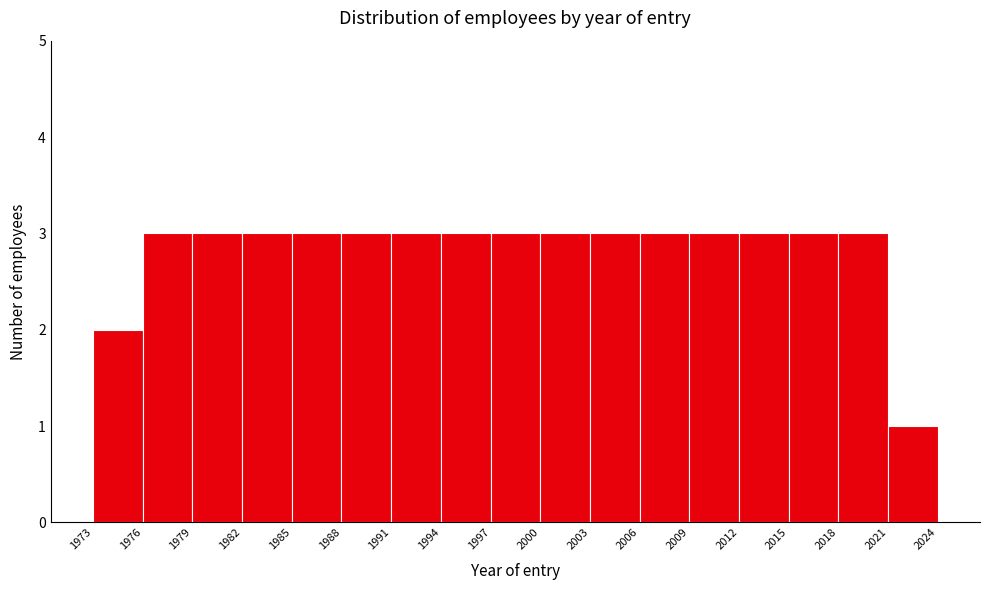

Reading left to right, list every bar in this chart as the range it spans on the x-axis followed by its height. The values are not printed on the chart, so give them approximately, as read against the axis.

1973 to 1976: 2
1976 to 1979: 3
1979 to 1982: 3
1982 to 1985: 3
1985 to 1988: 3
1988 to 1991: 3
1991 to 1994: 3
1994 to 1997: 3
1997 to 2000: 3
2000 to 2003: 3
2003 to 2006: 3
2006 to 2009: 3
2009 to 2012: 3
2012 to 2015: 3
2015 to 2018: 3
2018 to 2021: 3
2021 to 2024: 1